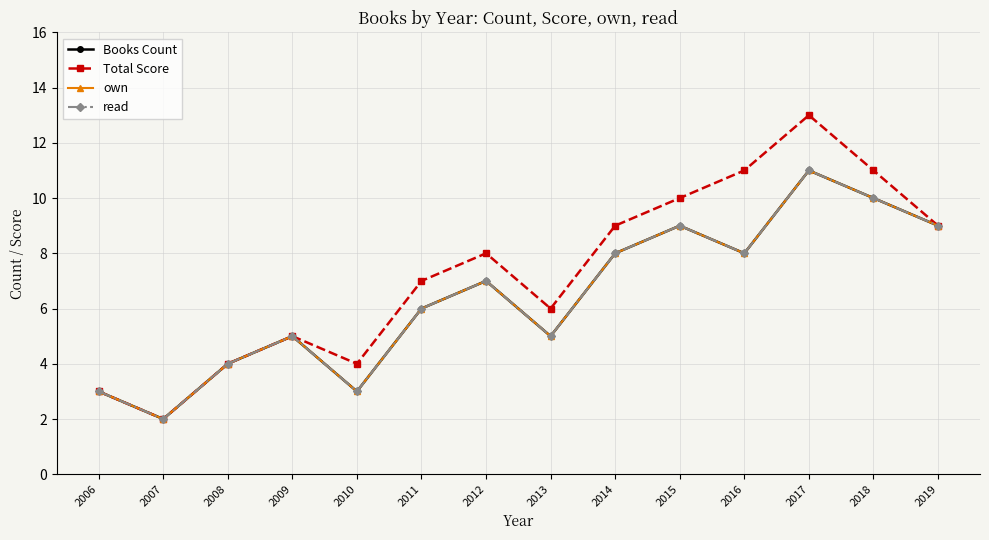

Does the chart have visible grid lines?

Yes